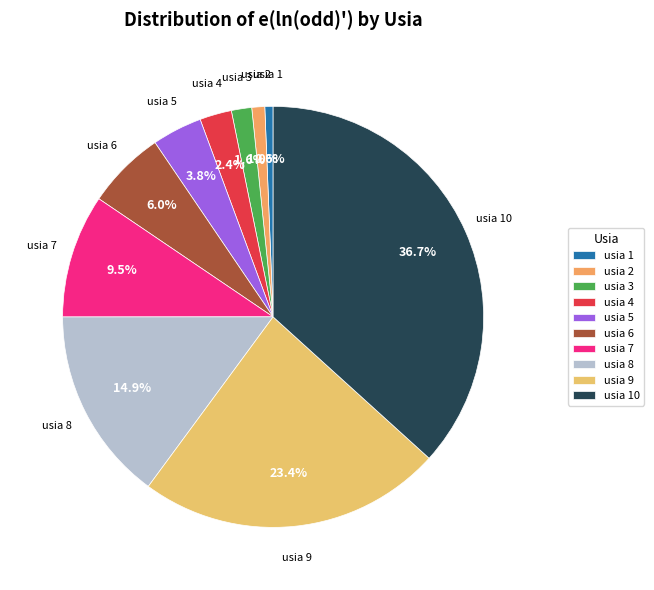

What percentage do usia 7 and usia 6 together represent?

15.5%